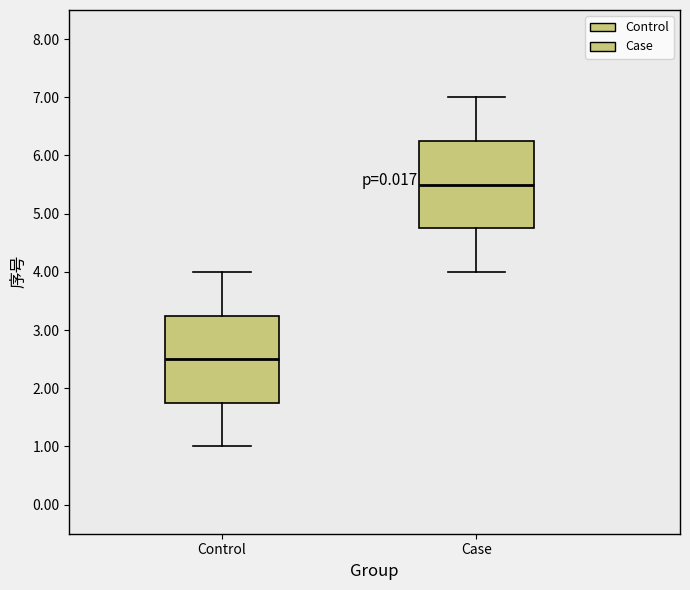

Which box has the lowest median line?

Control